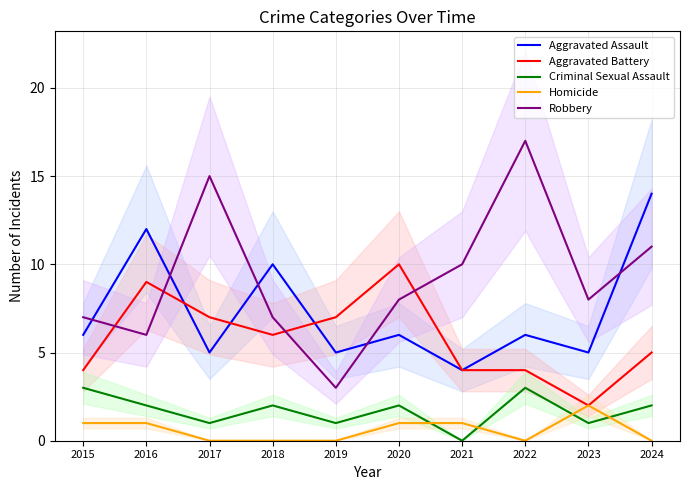

List the labels in order of Homicide value, largest first.

2023, 2015, 2016, 2020, 2021, 2017, 2018, 2019, 2022, 2024